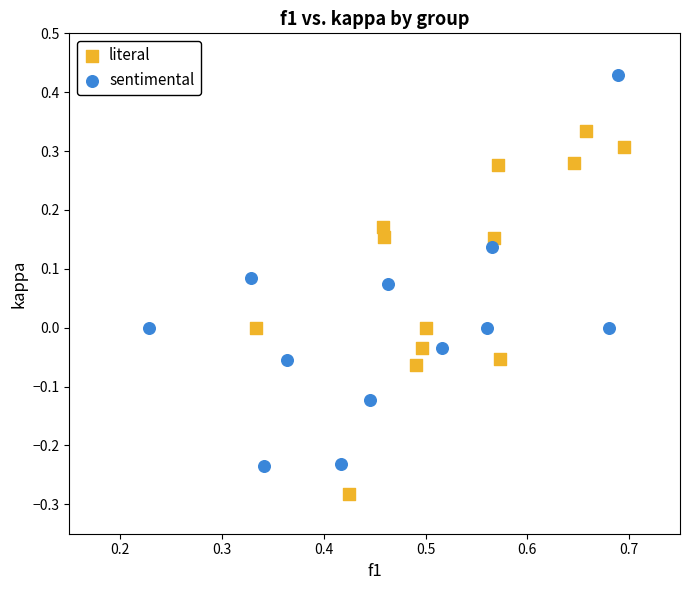

What are all the series names shown in the legend?

literal, sentimental